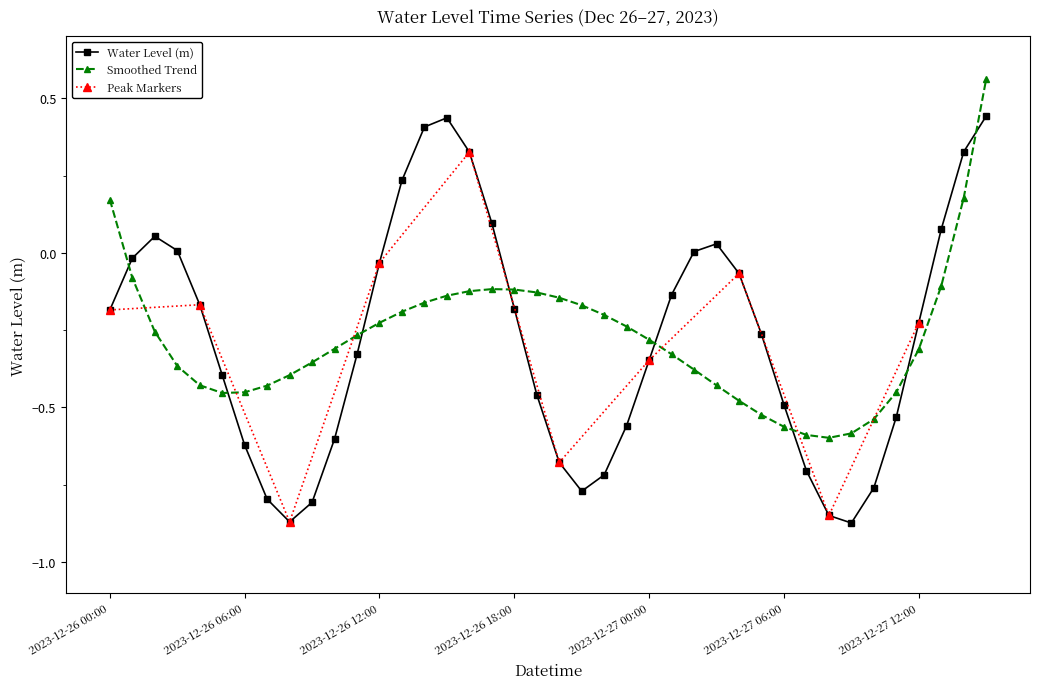

The chart shows a value of -0.5 at 2023-12-26 19:00. True or false?

True